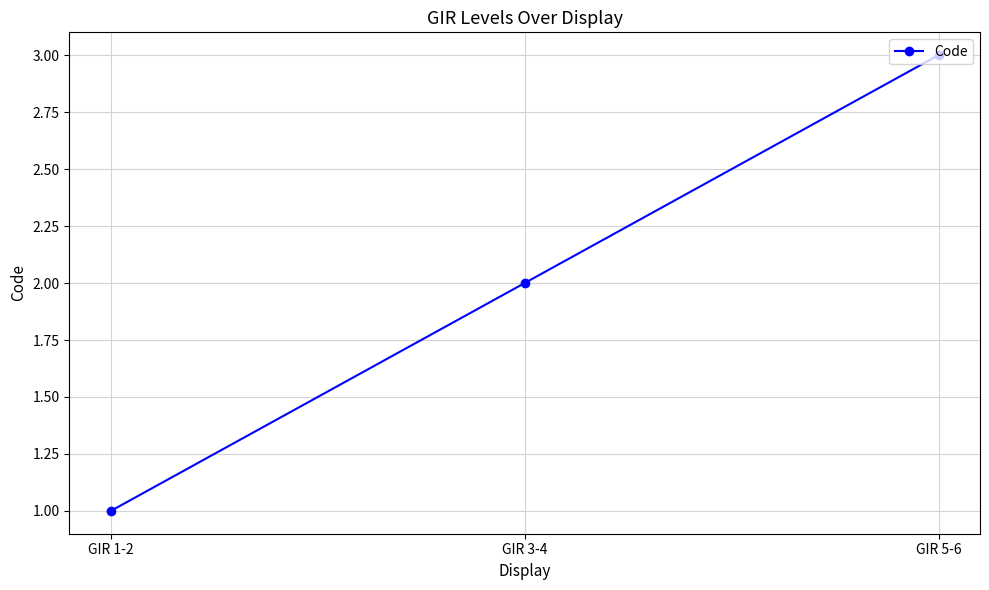

What position from the right is GIR 1-2?

3